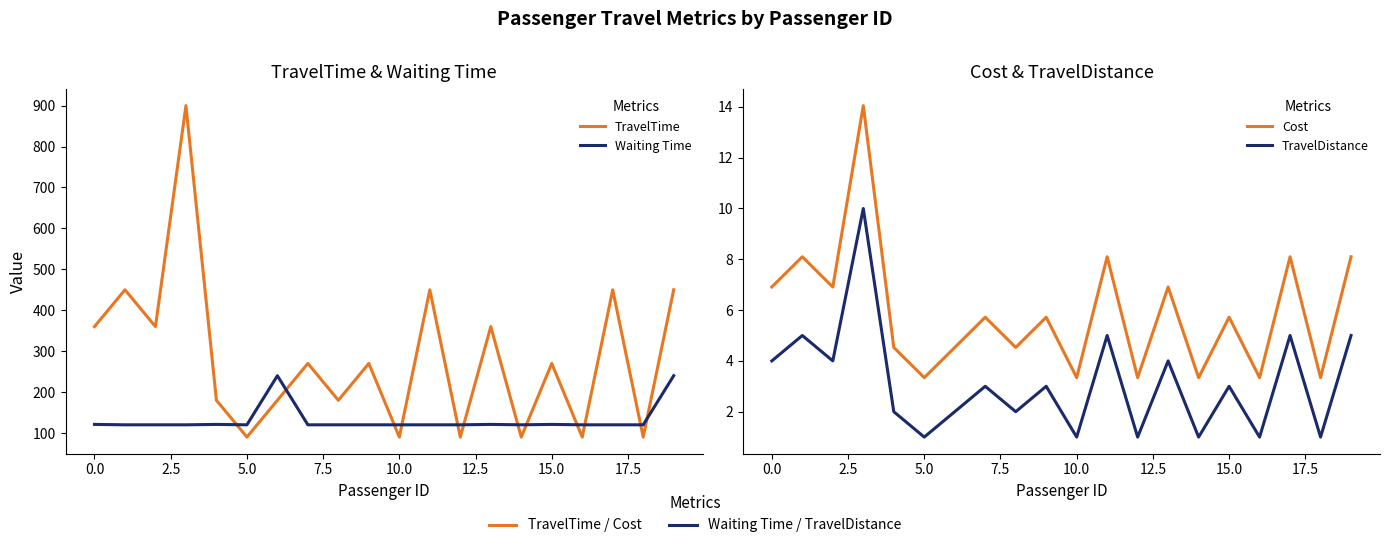

What position from the left is 14?

15